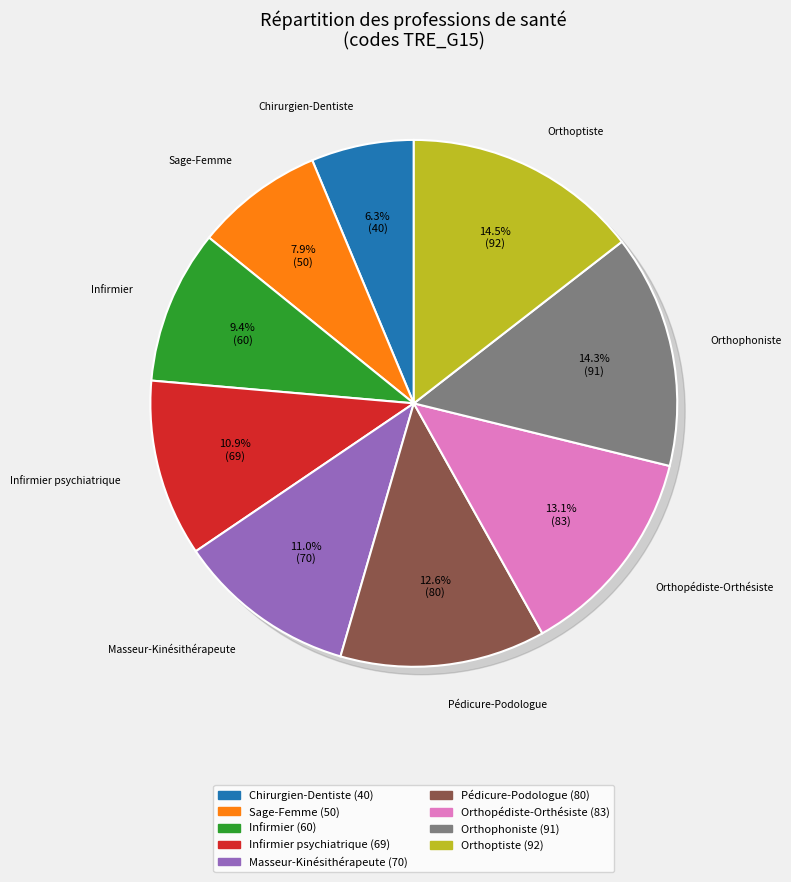

Which category has the biggest portion of the pie?

Orthoptiste